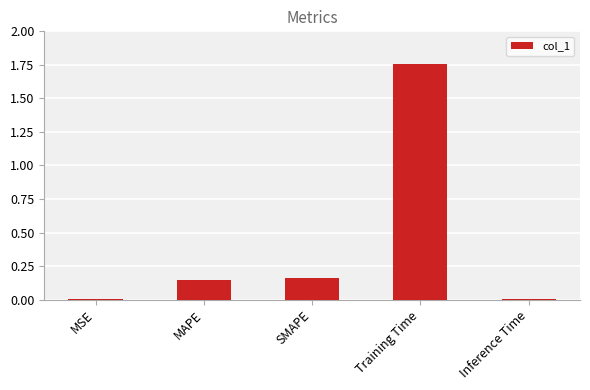

The chart shows a value of 0.3 at SMAPE. True or false?

False